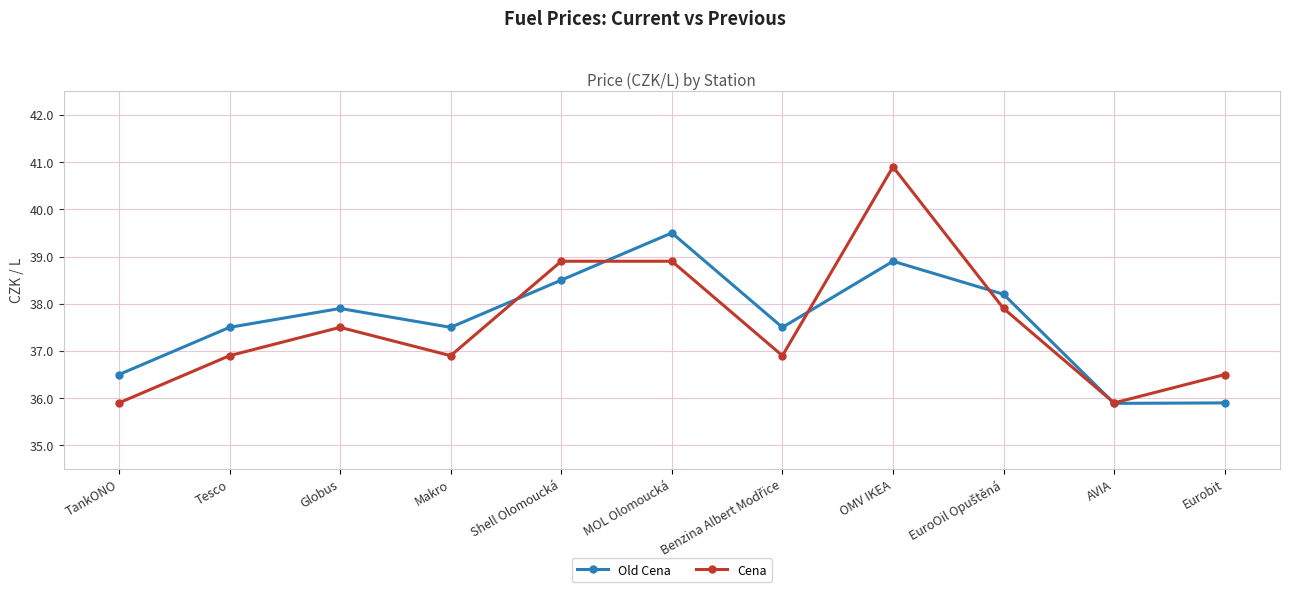

After their last crossing, which series has the higher values: Old Cena or Cena?

Cena